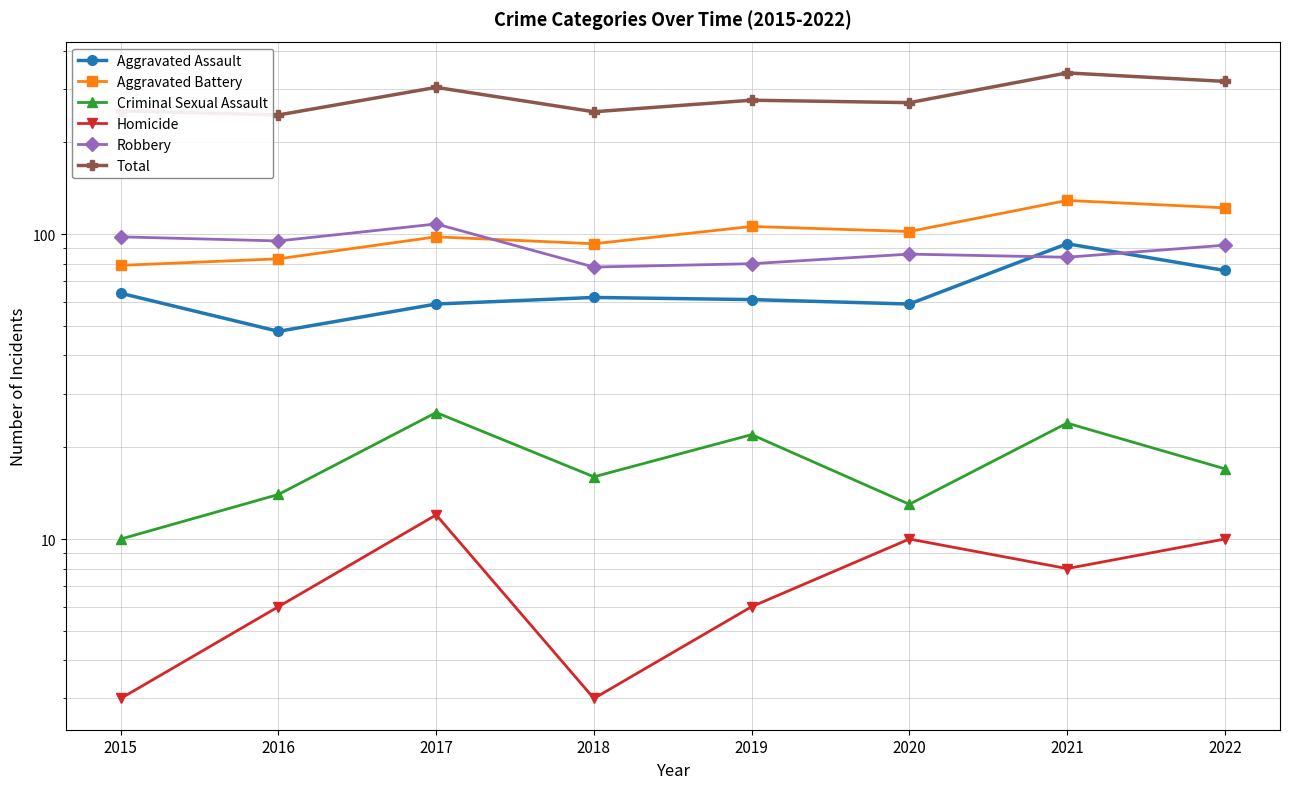

Where is the first local maximum for Homicide?

2017